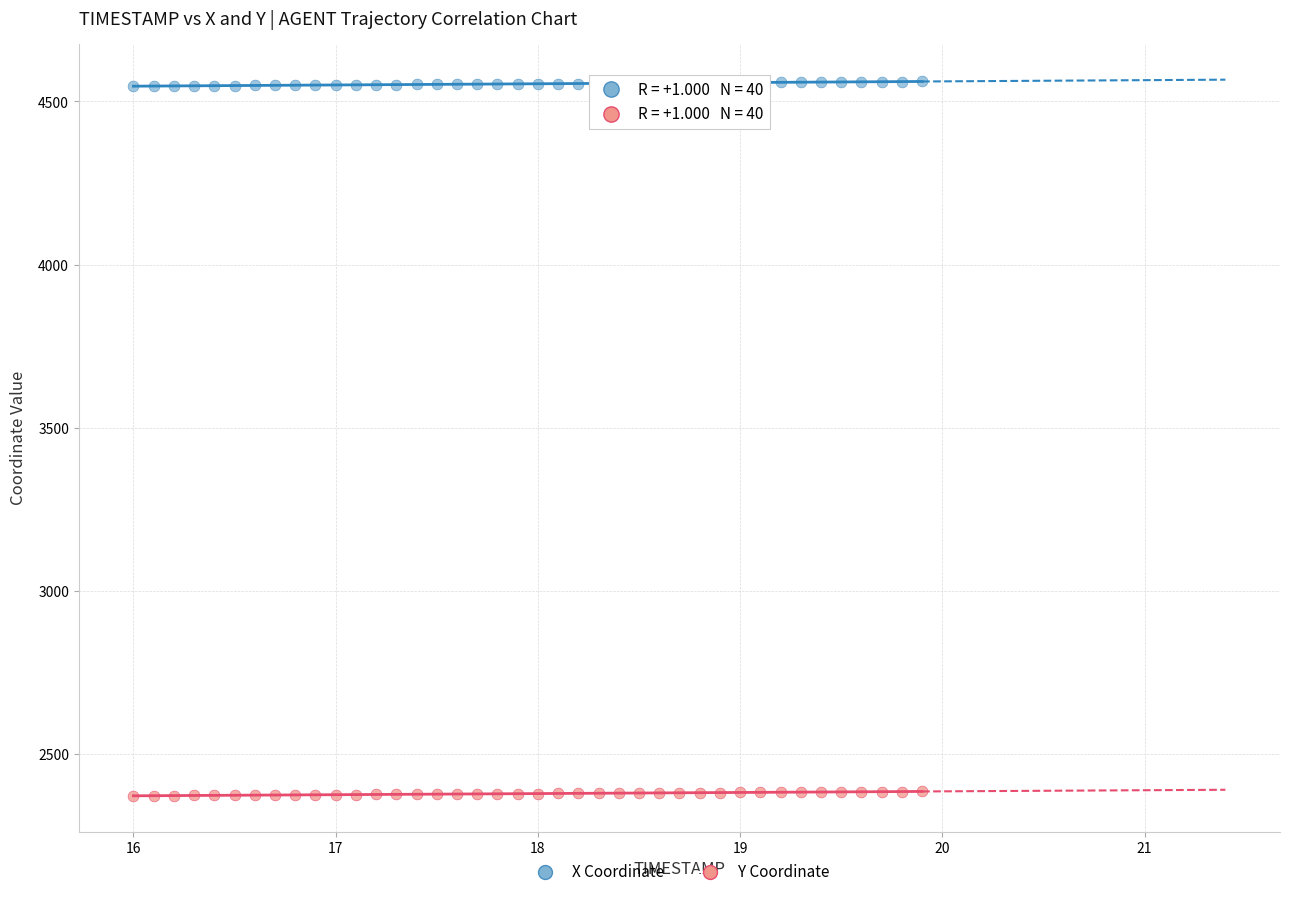

Across all data points, what is the range of Y values (max minus min)?

2187.9